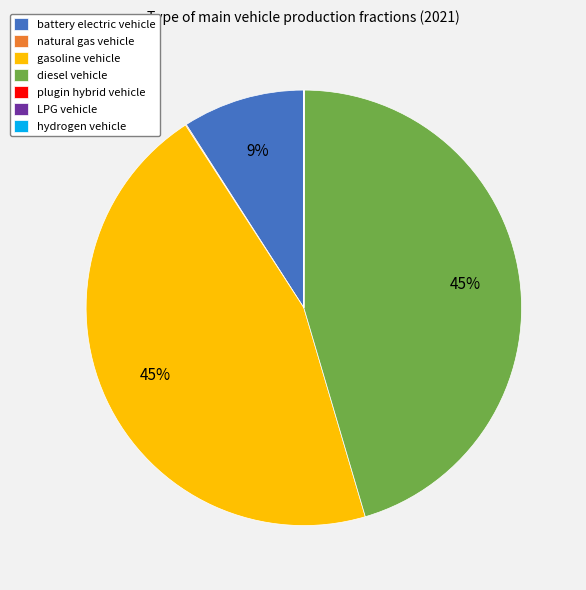

To the nearest percent, what is the average slice percentage?

14%